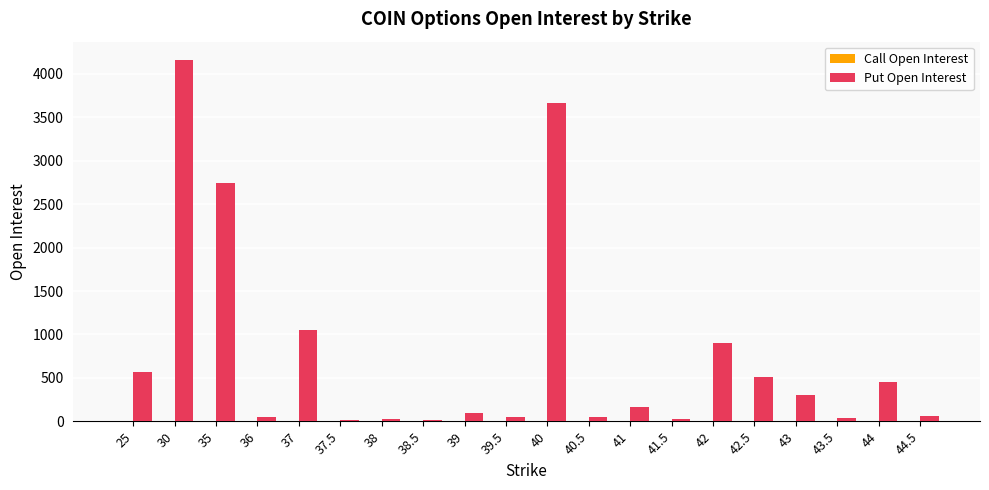

Which series changed the most between 36 and 42?

Put Open Interest